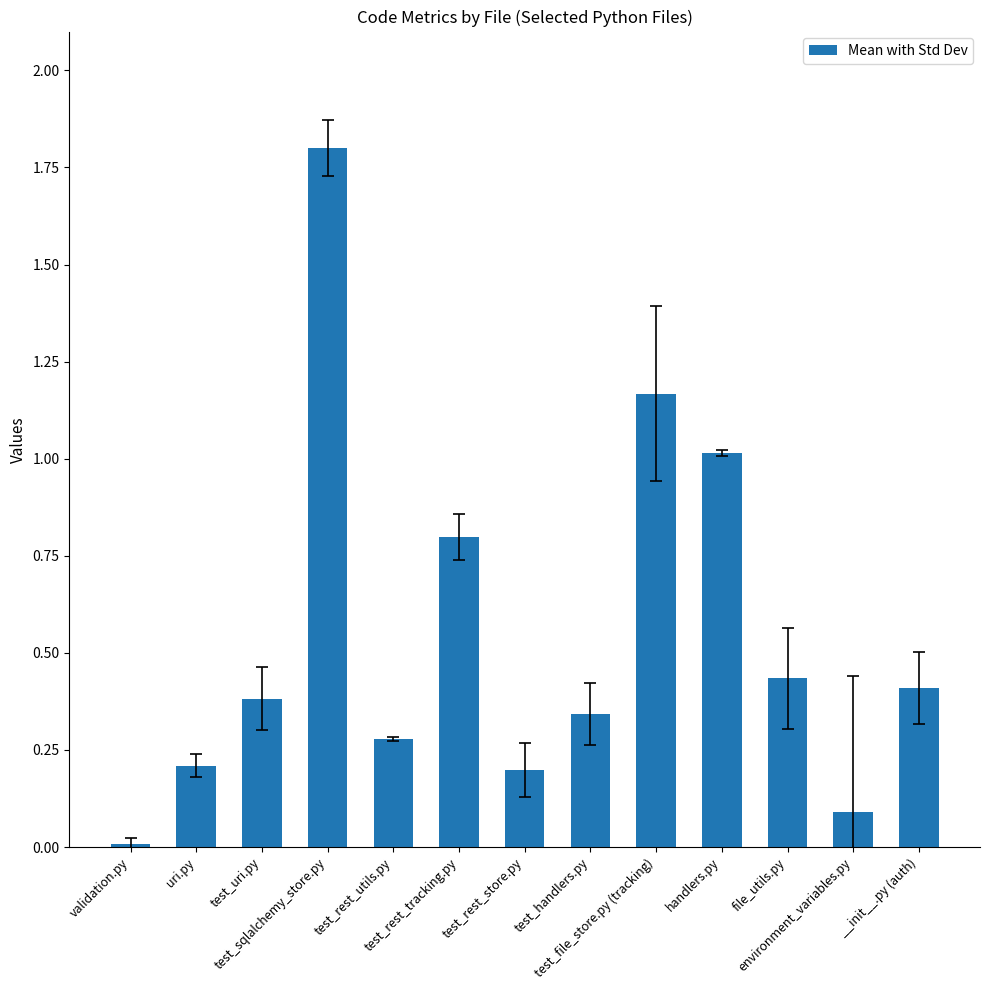

What position from the right is validation.py?

13